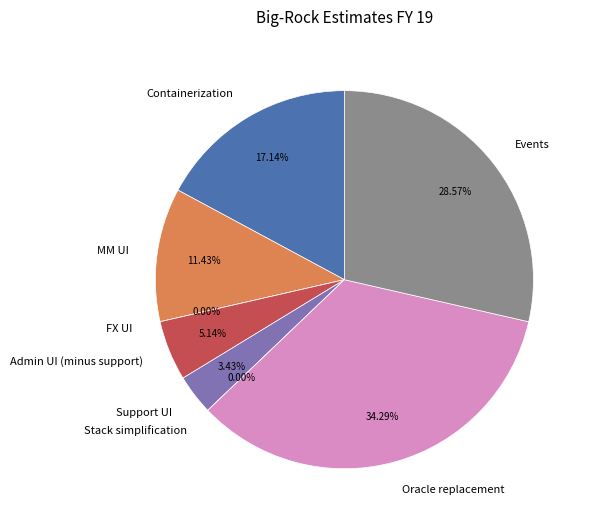

Combined, do Oracle replacement and MM UI account for over 50%?

No